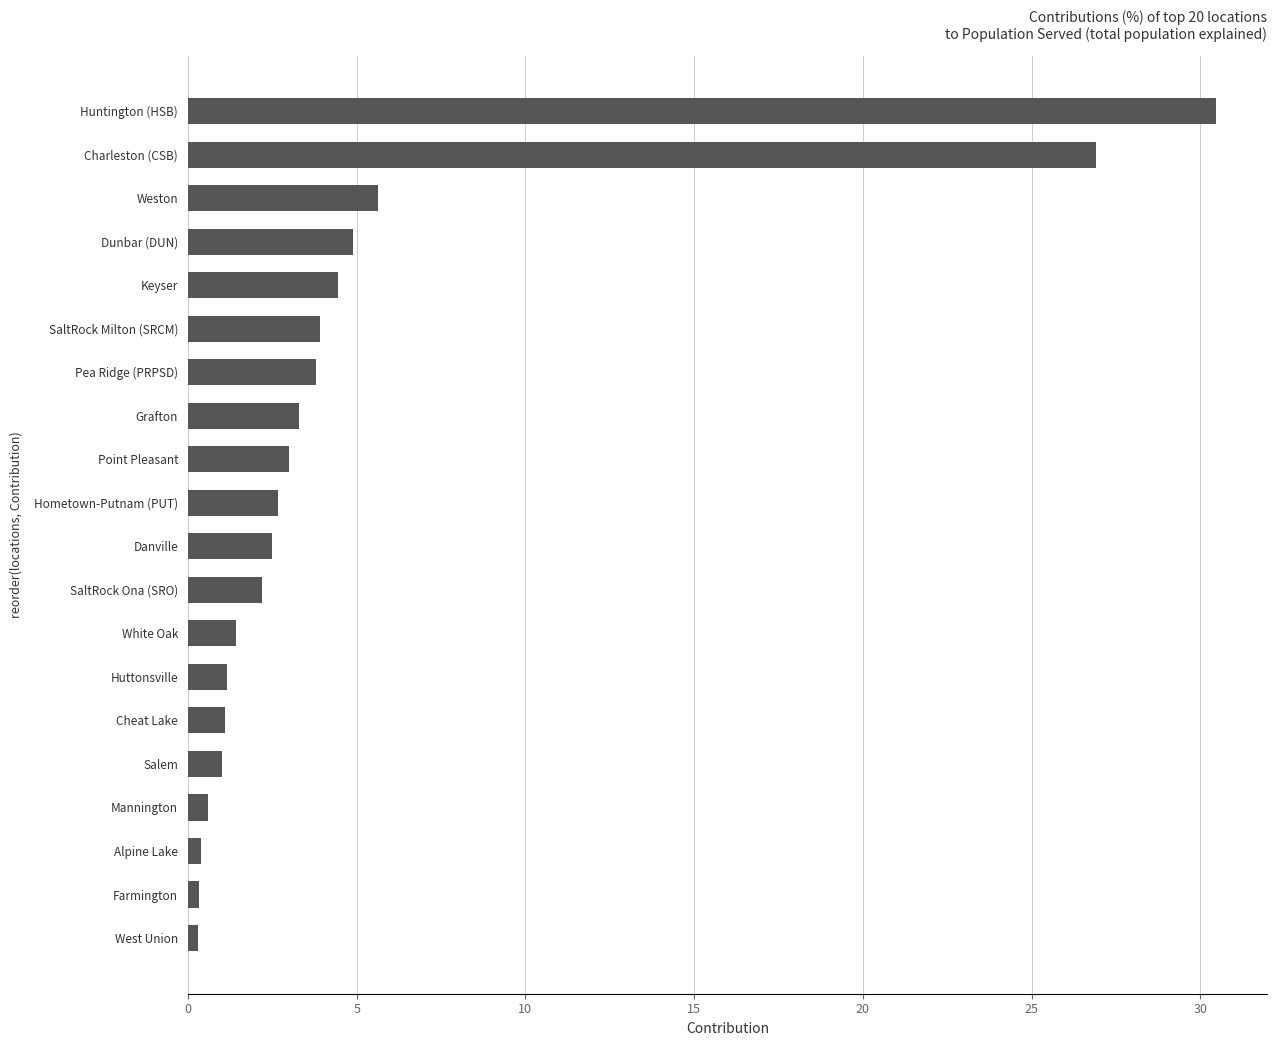

Which has a higher value, SaltRock Ona (SRO) or SaltRock Milton (SRCM)?

SaltRock Milton (SRCM)